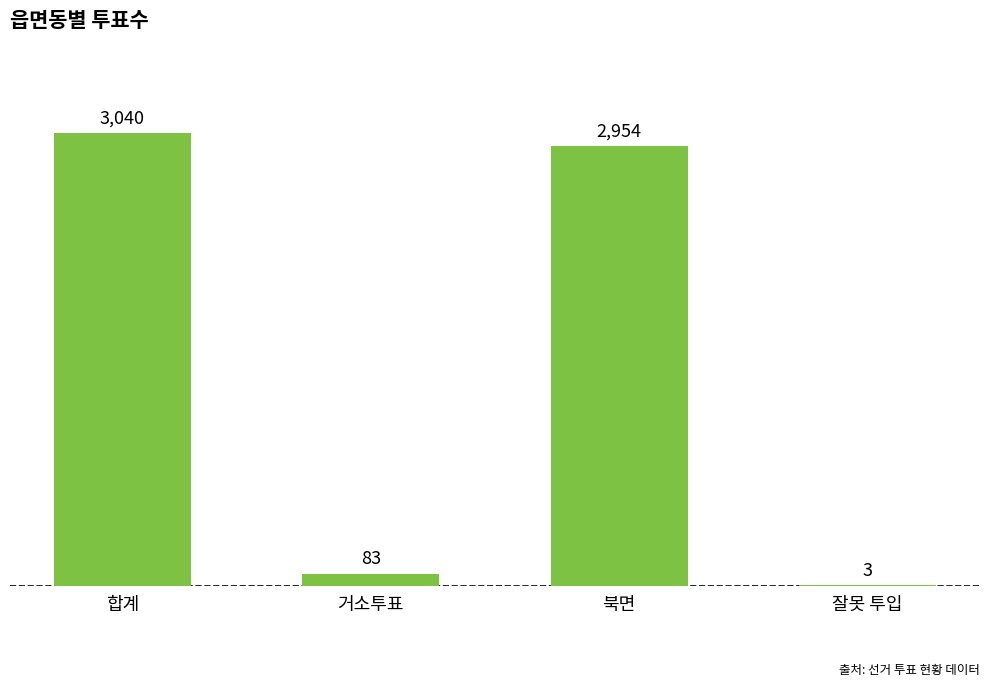

What is the change in value from 합계 to 잘못 투입?

-3037